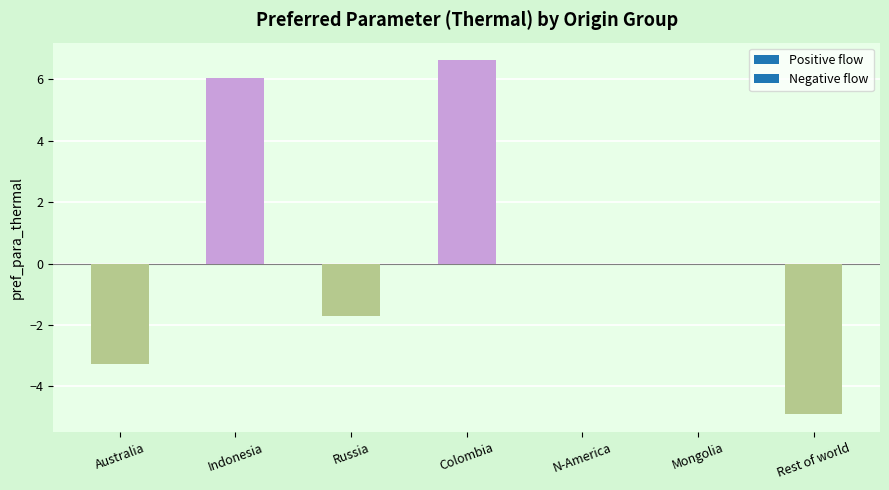

How many data points does each series have?

7